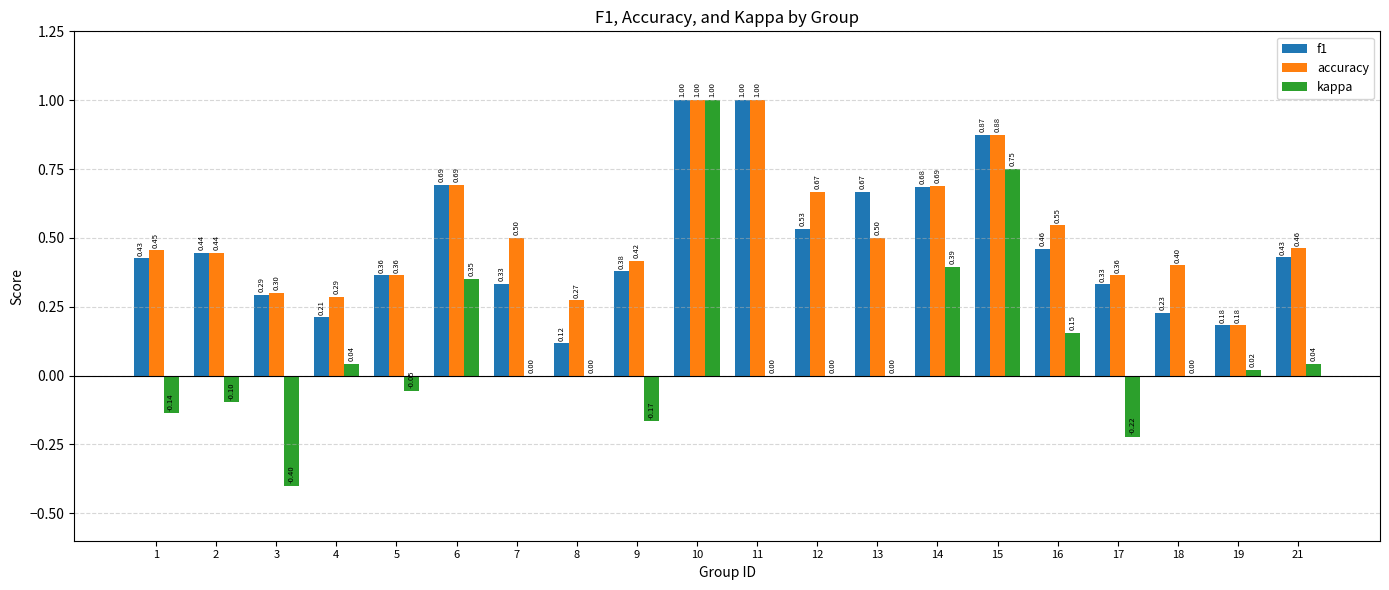

At which label is accuracy closest to 0?

19